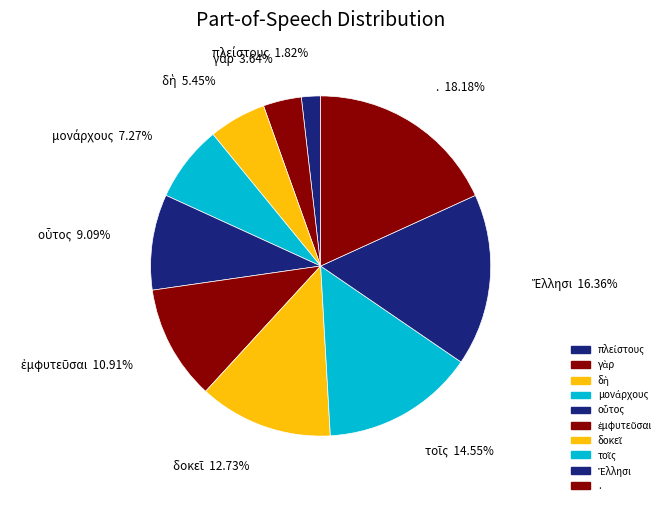

What percentage is the Ἕλλησι slice, to the nearest percent?

16%